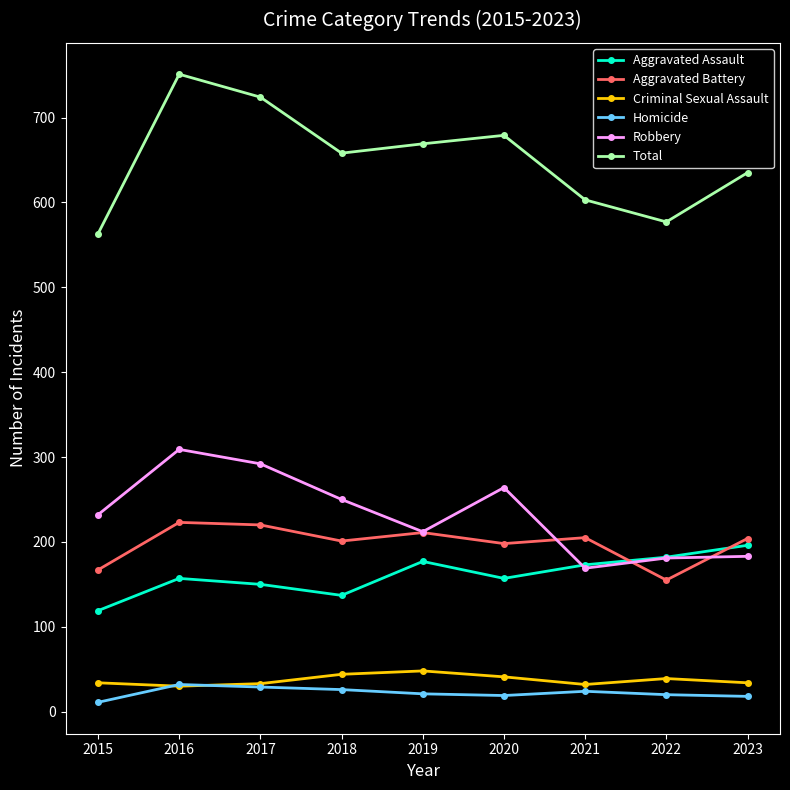

At which label does Aggravated Battery reach its minimum?

2022